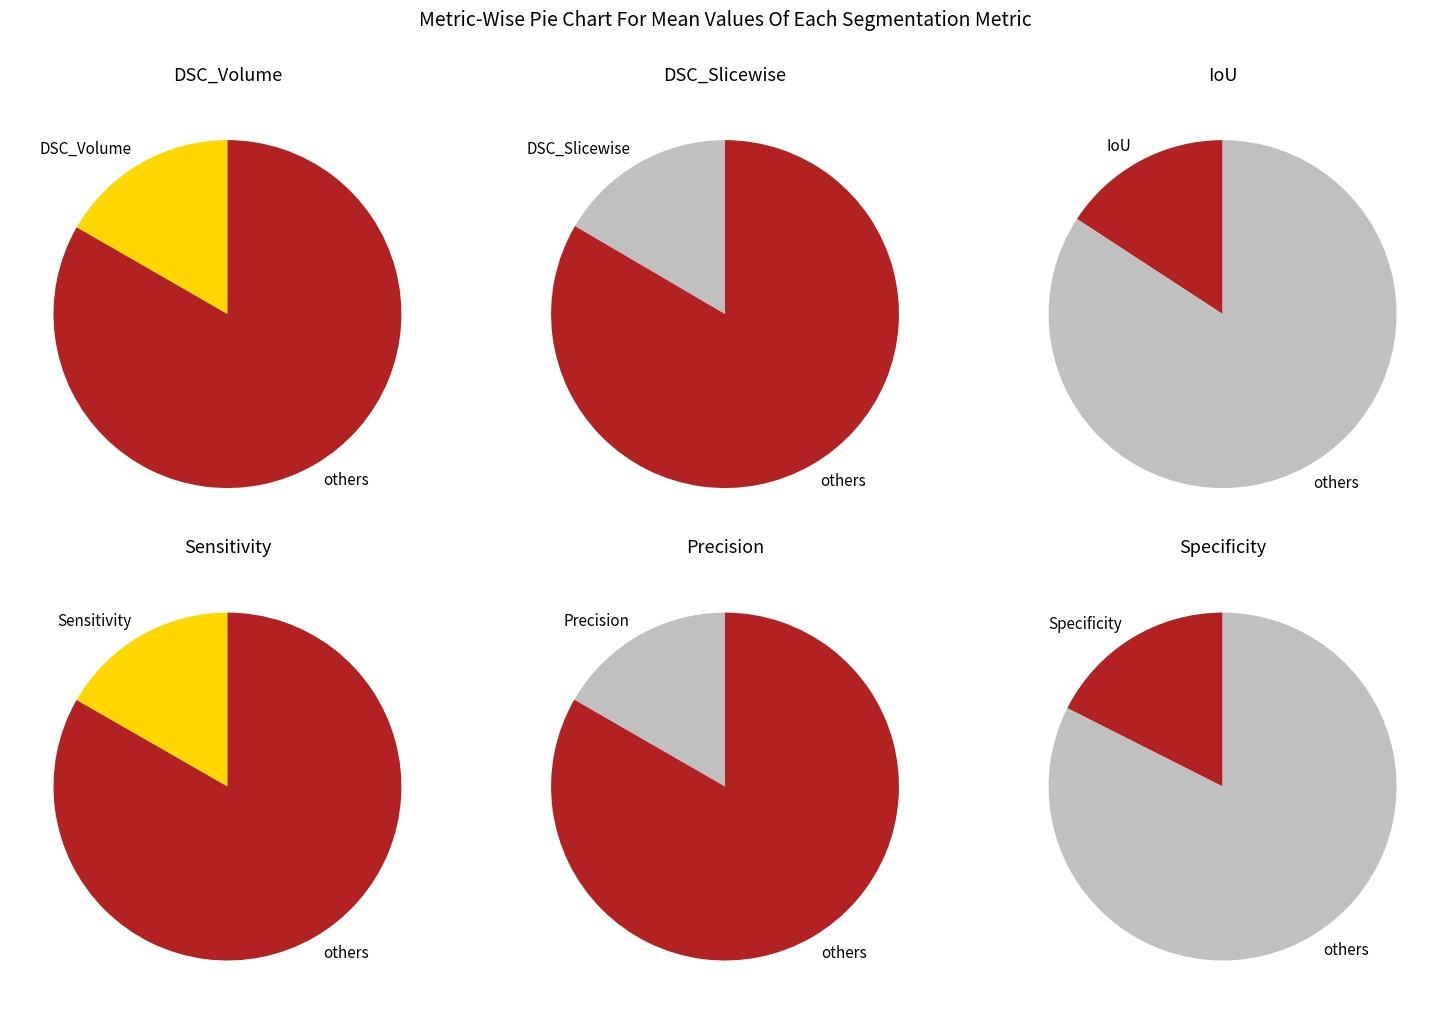

To the nearest percent, what portion does Sensitivity represent?

17%